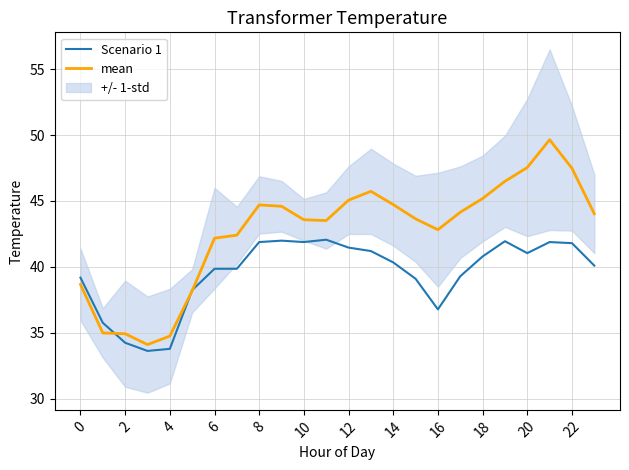

At which category is the sum across all series the highest?

21